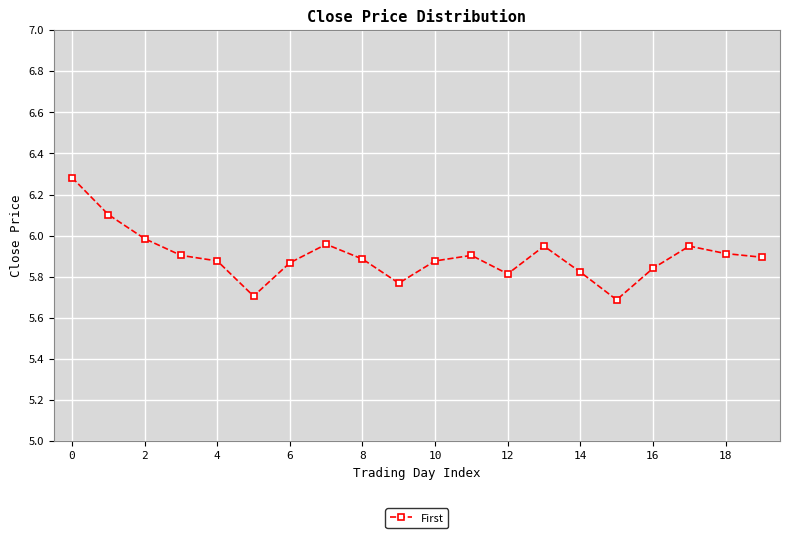

What is the greatest value displayed?

6.3